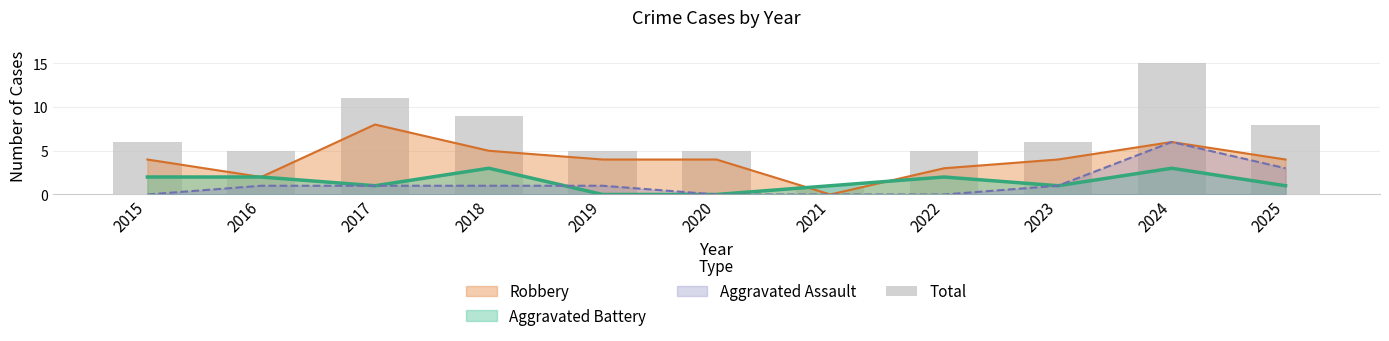

Reading left to right, list all the values displayed in this chart.

2015=6	2016=5	2017=11	2018=9	2019=5	2020=5	2021=1	2022=5	2023=6	2024=15	2025=8